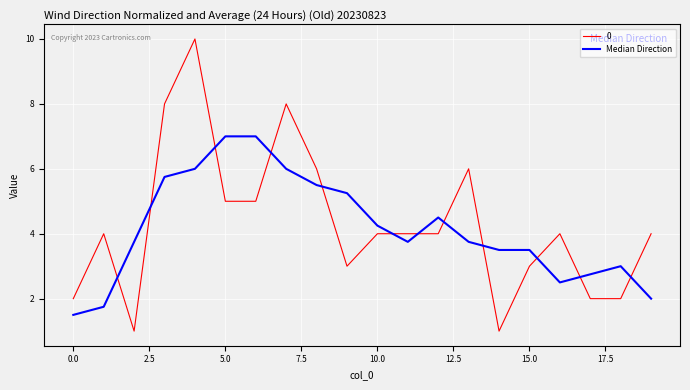

Rank the series by their maximum value, from highest to lowest.

0, Median Direction